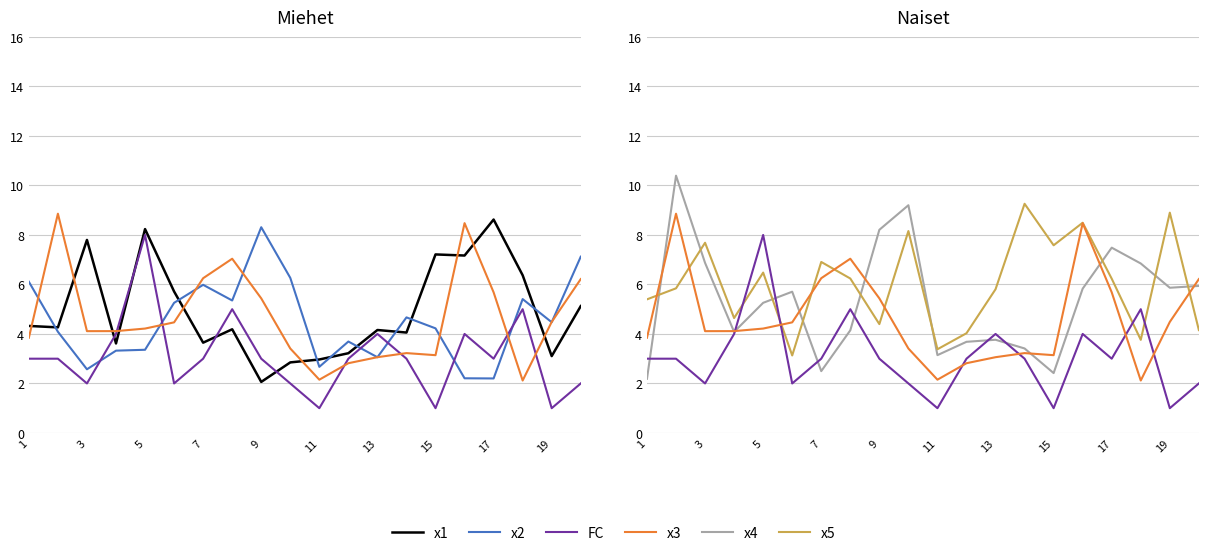

True or false: x3 and x5 intersect in this chart.

True